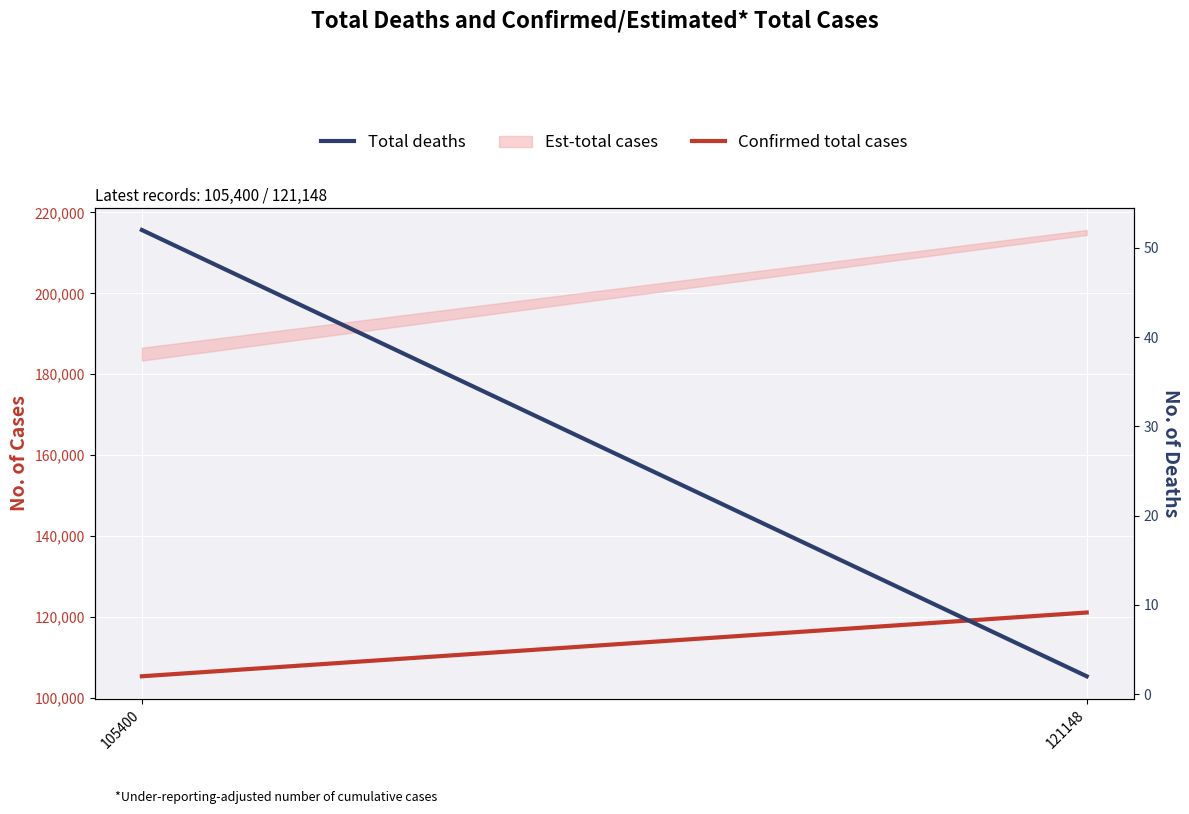

Which series has the widest spread of values?

Confirmed total cases